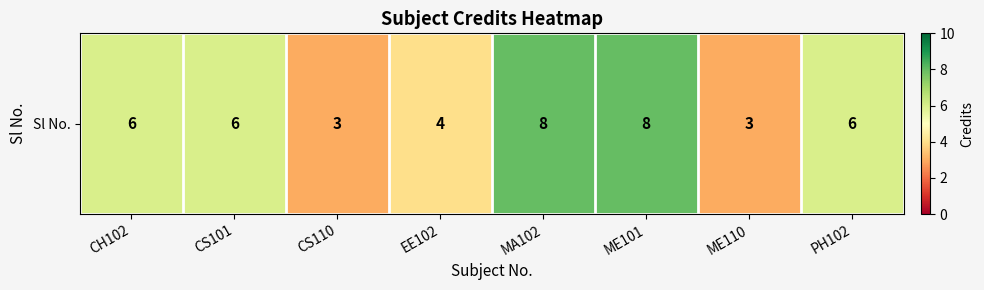

Where does the data first go above 6?

MA102